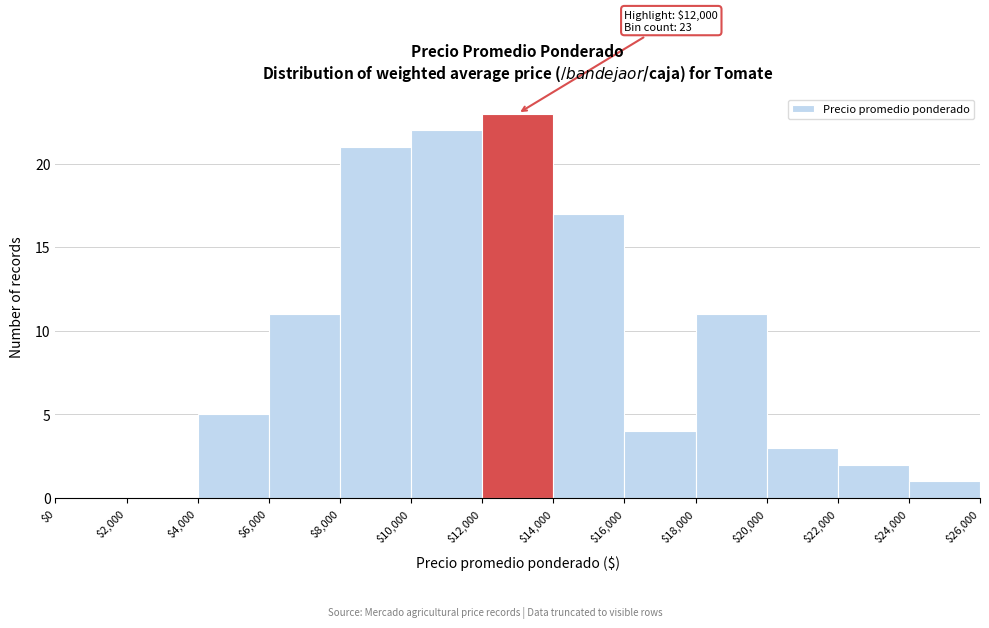

Over which range of the x-axis is the bar tallest?

$12,000 to $14,000